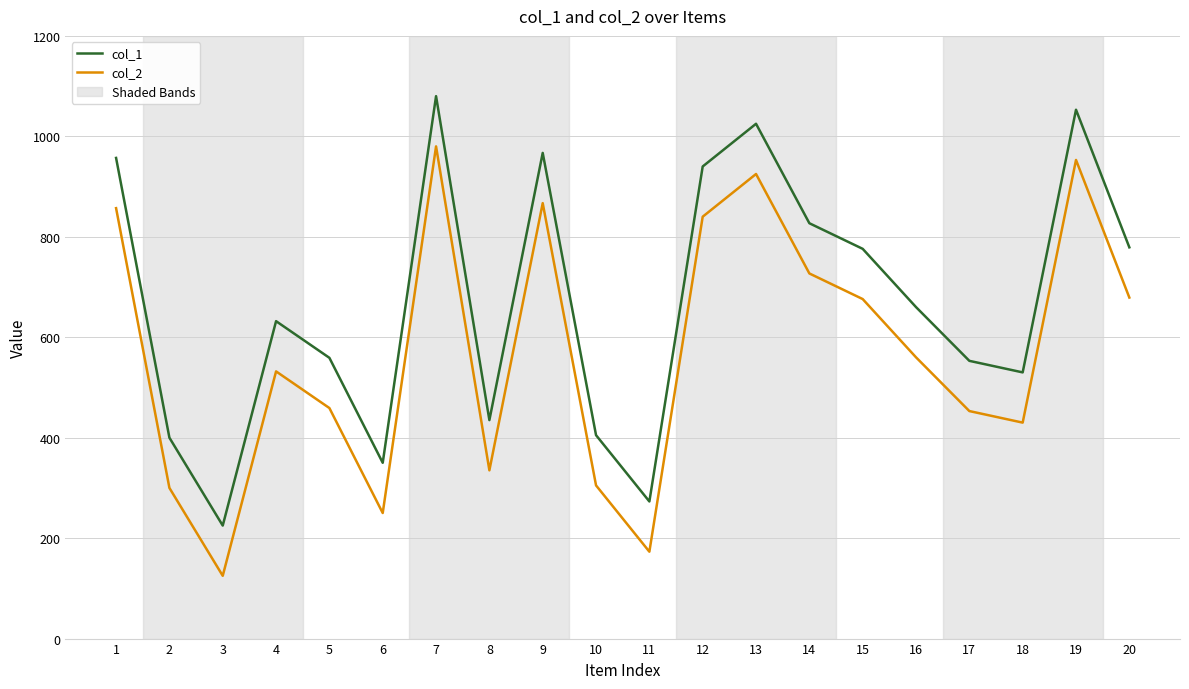

What is the difference between the maximum and second lowest values in the col_2 series?

807